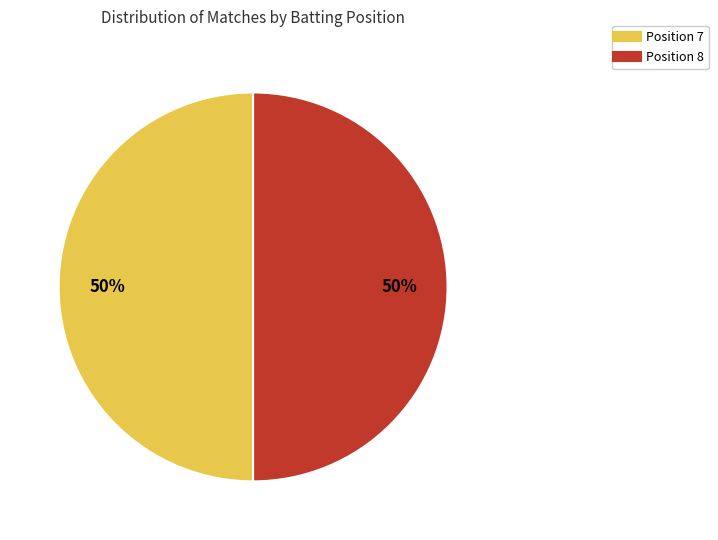

To the nearest percent, what percentage of the pie is Position 7?

50%